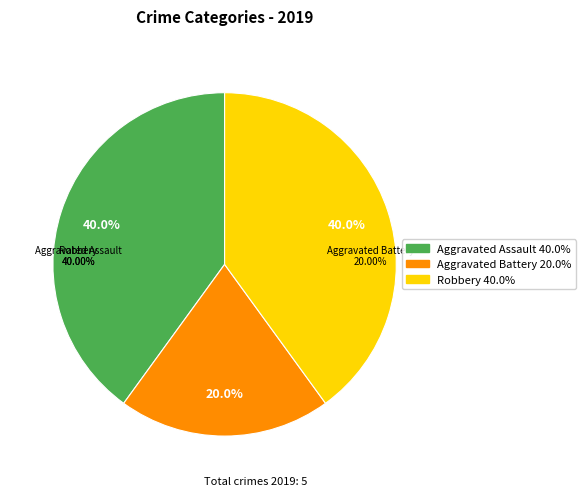

True or false: Aggravated Assault accounts for 40% of the total.

True